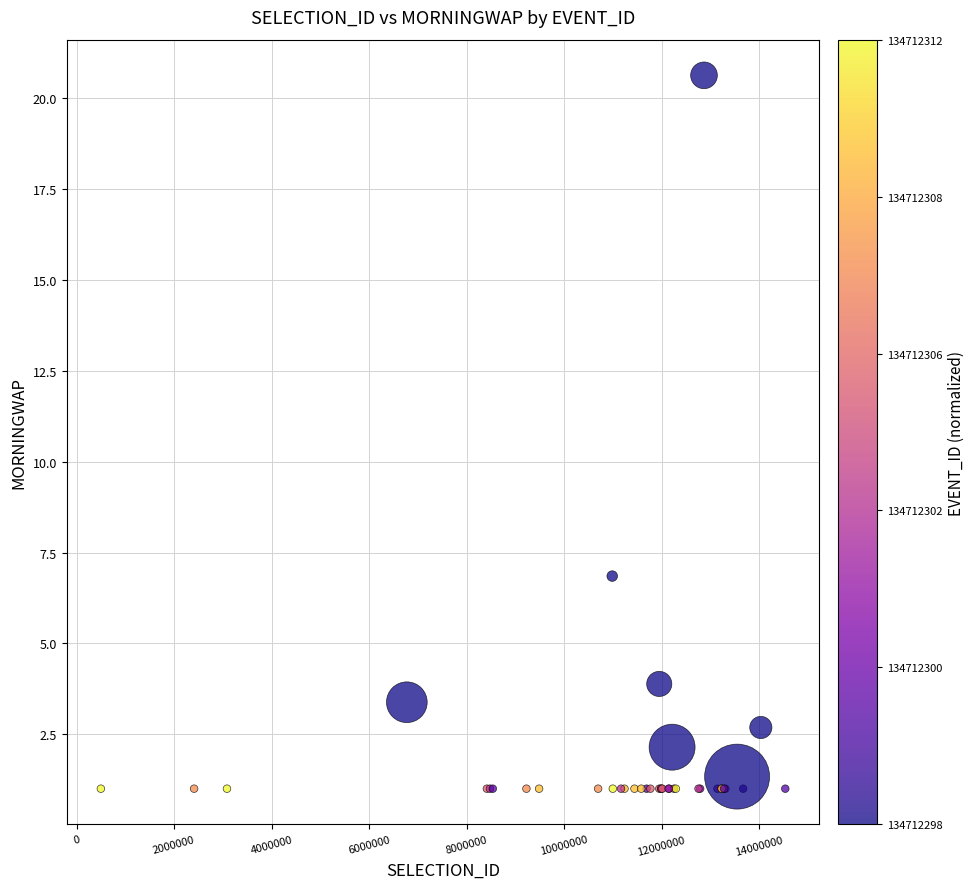

What Y value in the scatter plot is closest to 10?

6.9